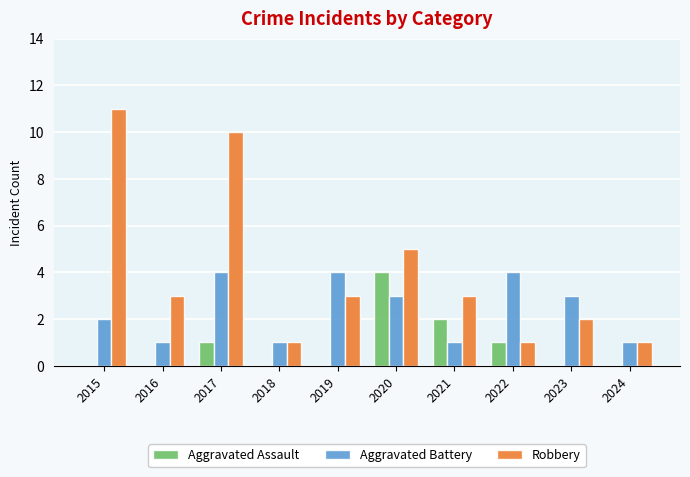

What is the total value across all series at 2020?

12